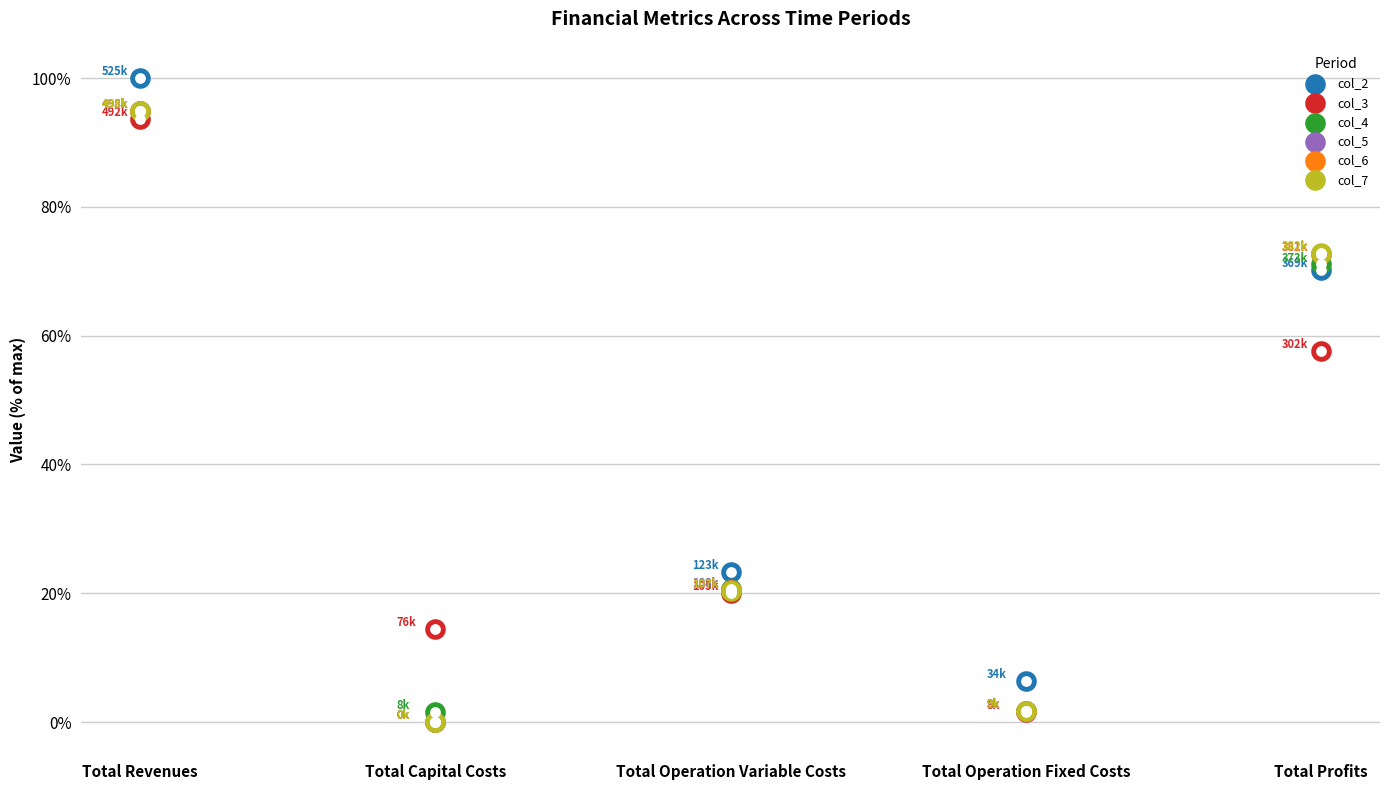

Which series contains the lowest Y value?

col_2